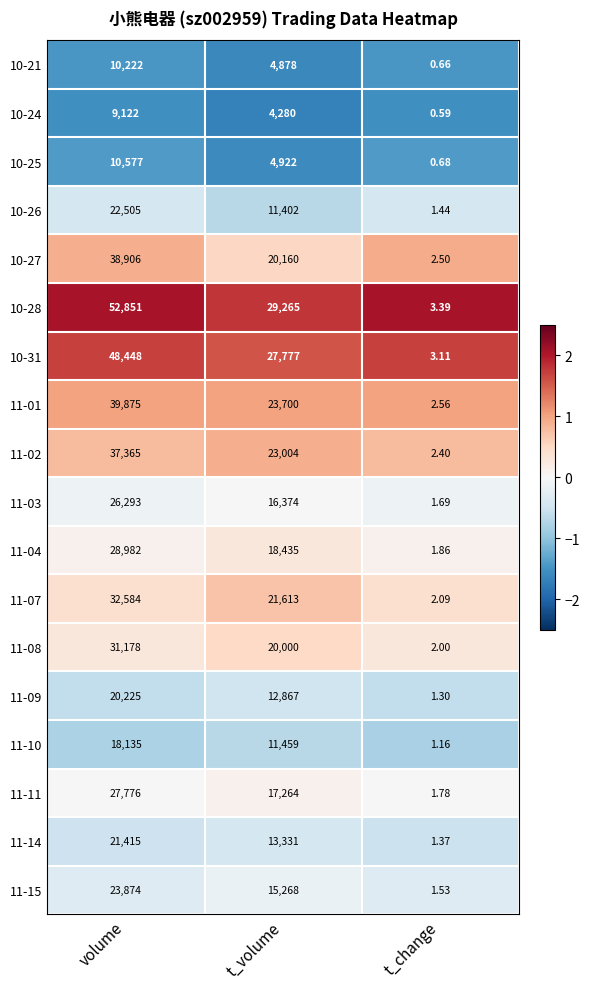

Where is 10-27 nearest to the value 19454?

t_volume